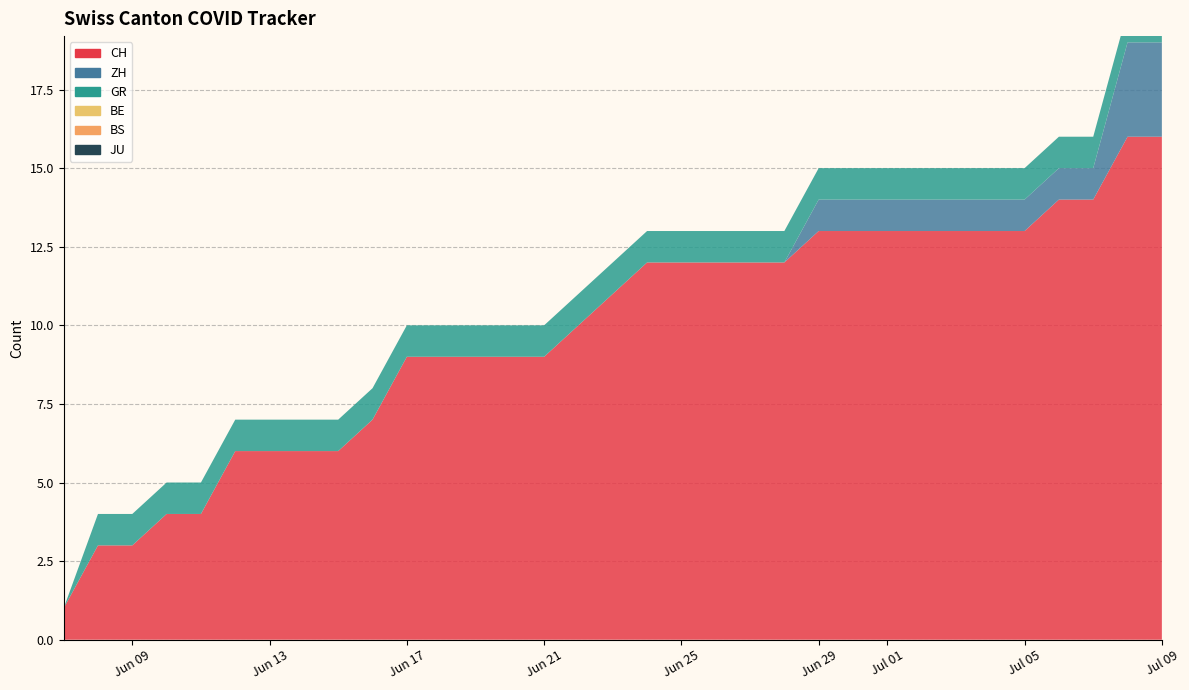

Reading left to right, list all the values displayed in this chart.

CH: 1	3	3	4	4	6	6	6	6	7	9	9	9	9	9	10	11	12	12	12	12	12	13	13	13	13	13	13	13	14	14	16	16
ZH: 0	0	0	0	0	0	0	0	0	0	0	0	0	0	0	0	0	0	0	0	0	0	1	1	1	1	1	1	1	1	1	3	3
GR: 0	1	1	1	1	1	1	1	1	1	1	1	1	1	1	1	1	1	1	1	1	1	1	1	1	1	1	1	1	1	1	1	1
BE: 0	0	0	0	0	0	0	0	0	0	0	0	0	0	0	0	0	0	0	0	0	0	0	0	0	0	0	0	0	0	0	0	0
BS: 0	0	0	0	0	0	0	0	0	0	0	0	0	0	0	0	0	0	0	0	0	0	0	0	0	0	0	0	0	0	0	0	0
JU: 0	0	0	0	0	0	0	0	0	0	0	0	0	0	0	0	0	0	0	0	0	0	0	0	0	0	0	0	0	0	0	0	0